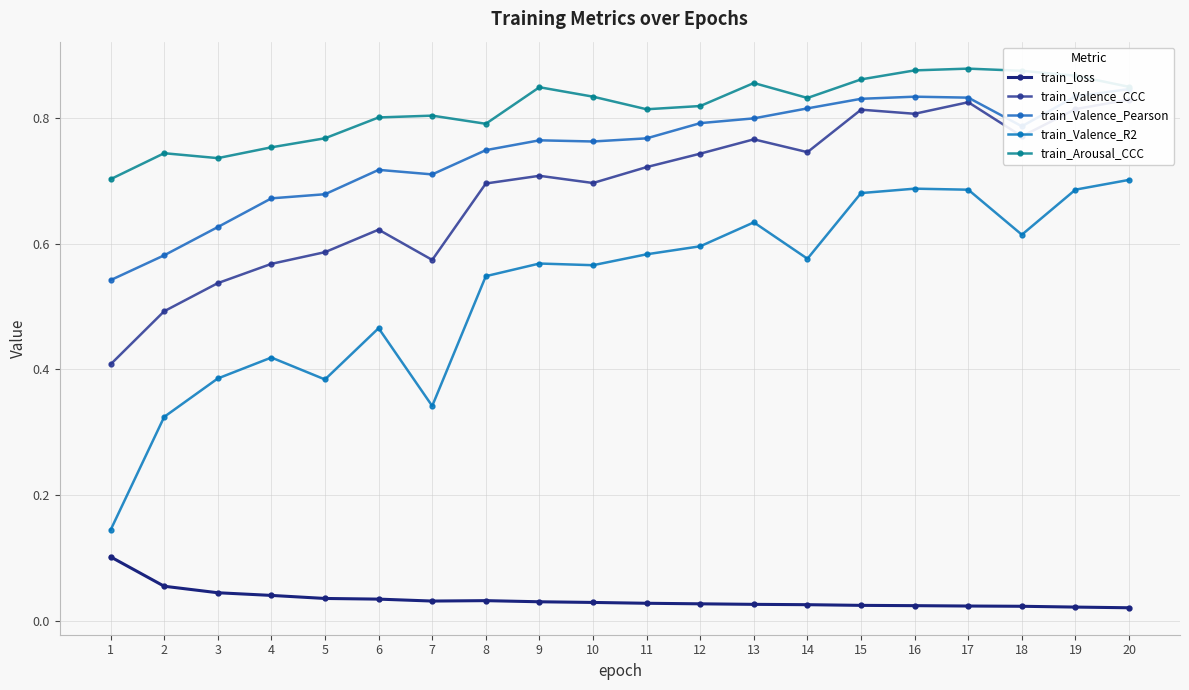

What is the difference between the maximum and second lowest values in the train_Valence_Pearson series?

0.3